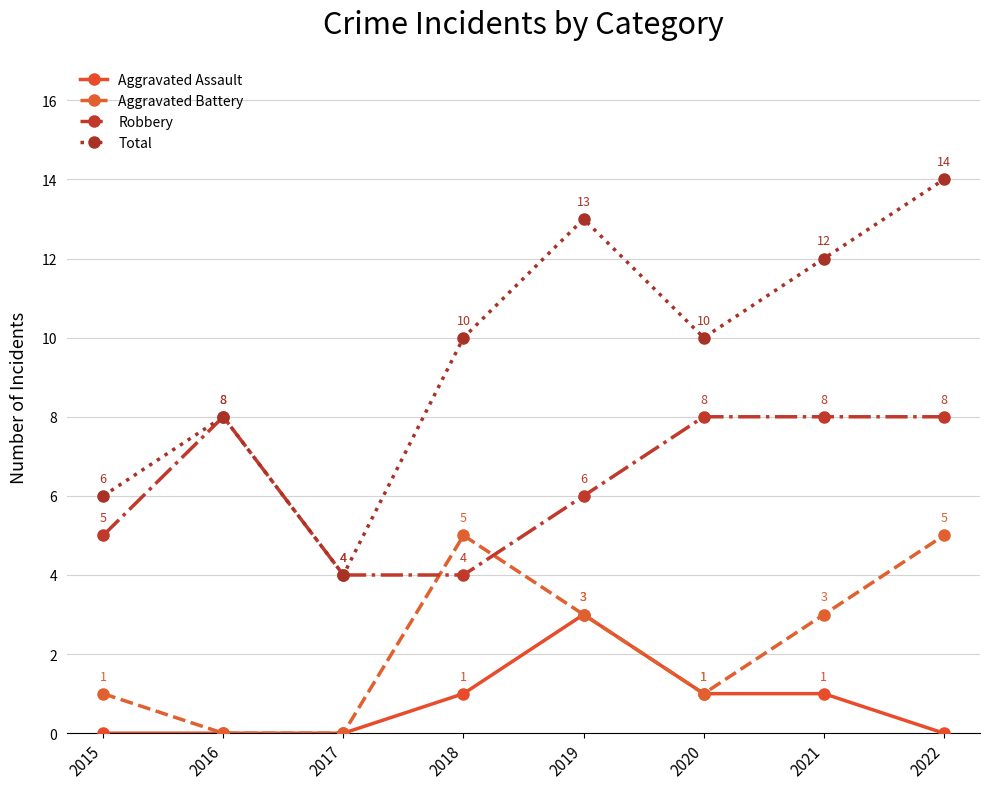

What is the spread (max minus min) of values at 2015?

6